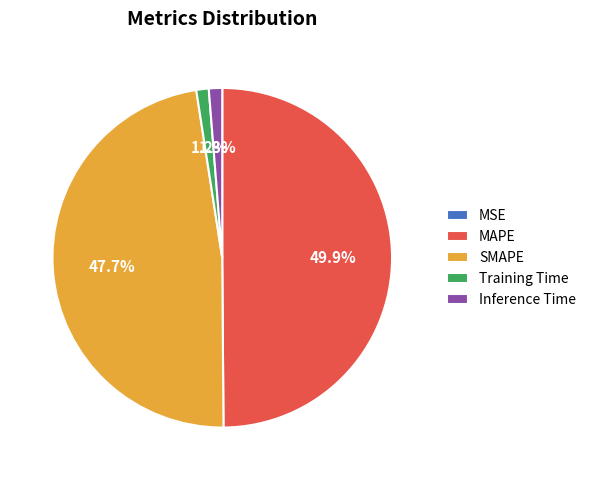

To the nearest percent, what portion does SMAPE represent?

48%